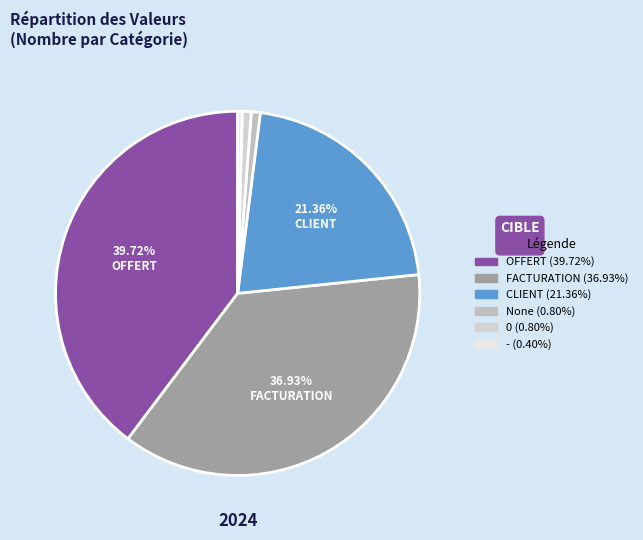

How many slices are in this pie chart?

6